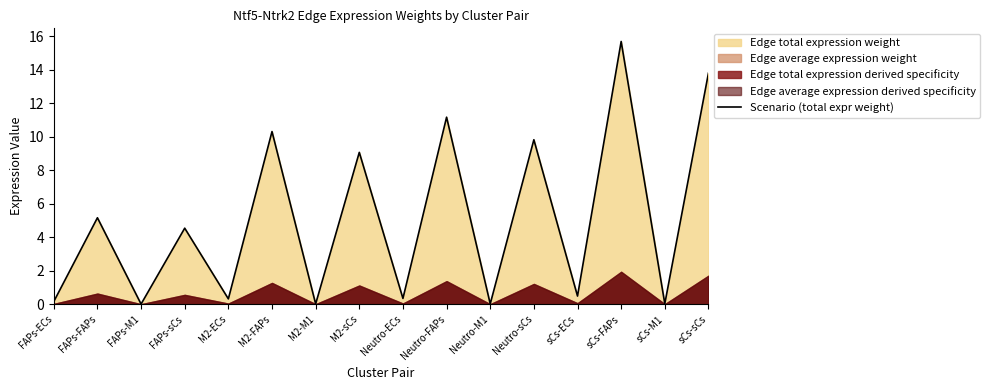

What is the label of the 5th point from the left?

M2-ECs